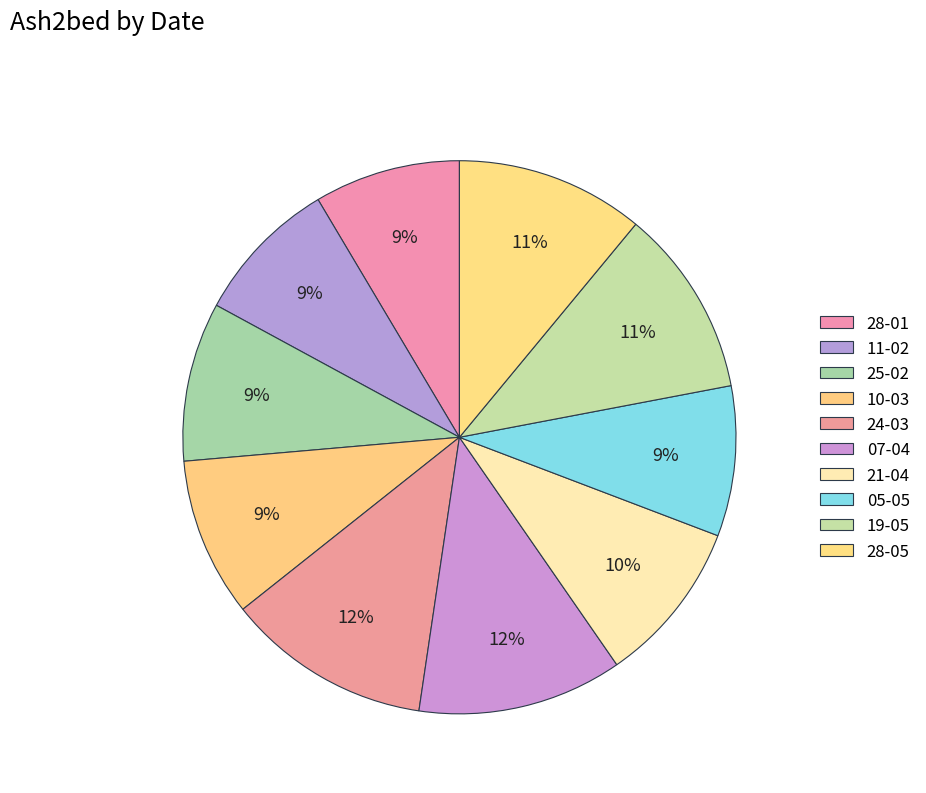

To the nearest percent, what is the average slice percentage?

10%